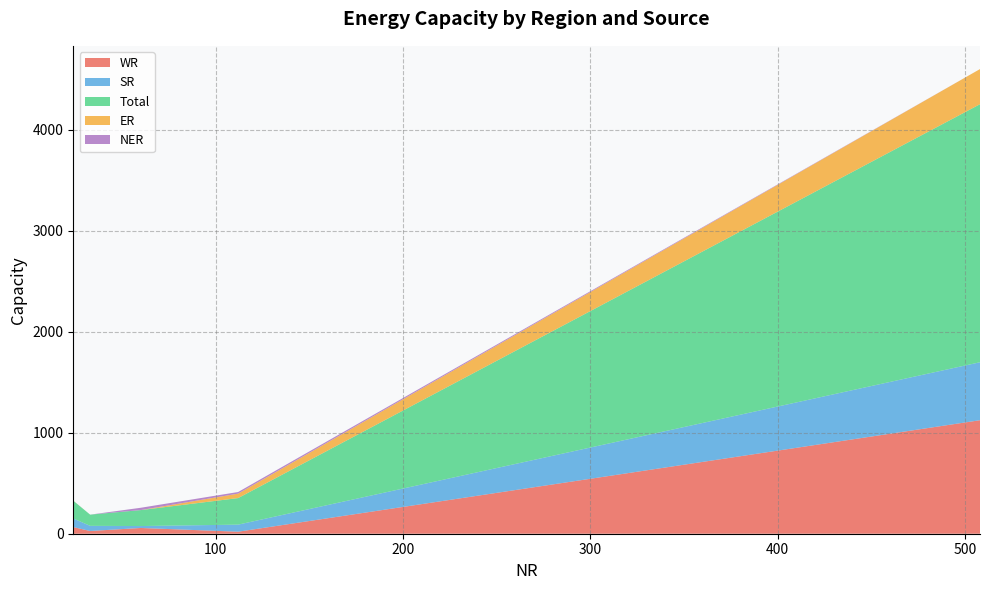

What is the highest value of the WR series?

1124